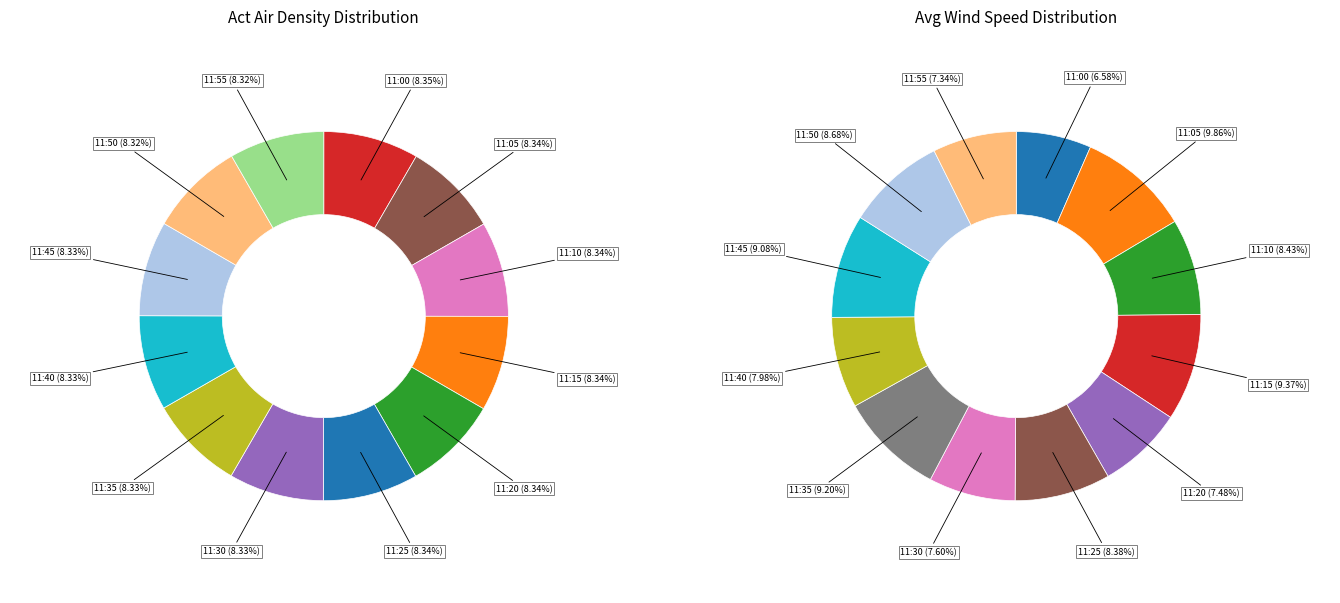

How many slices are in this pie chart?

12